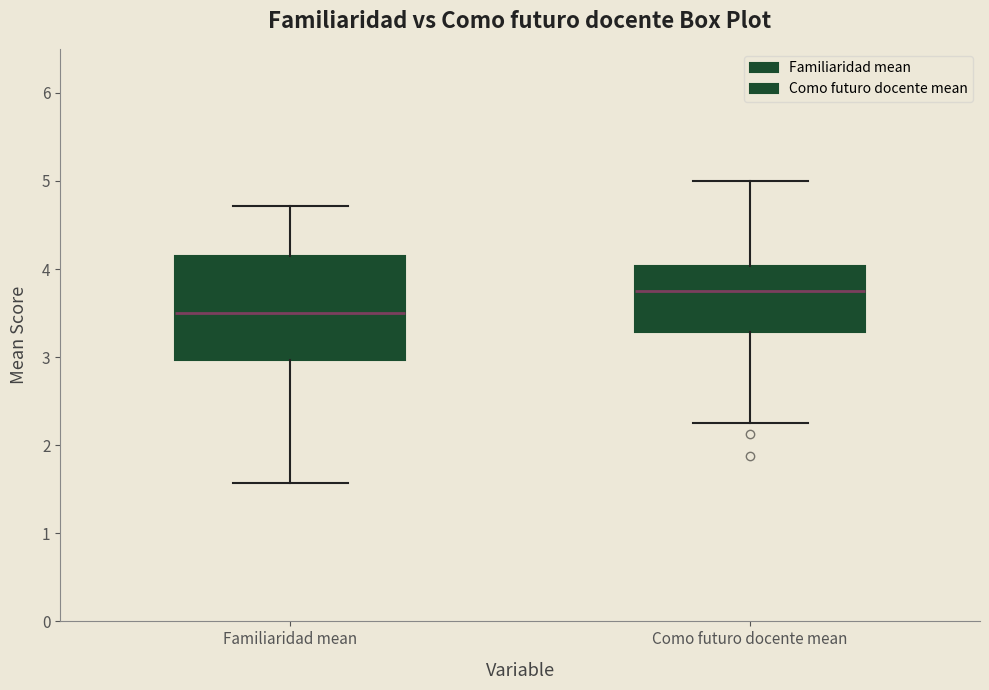

Comparing the boxes themselves (not the whiskers), which one is the tallest?

Familiaridad mean